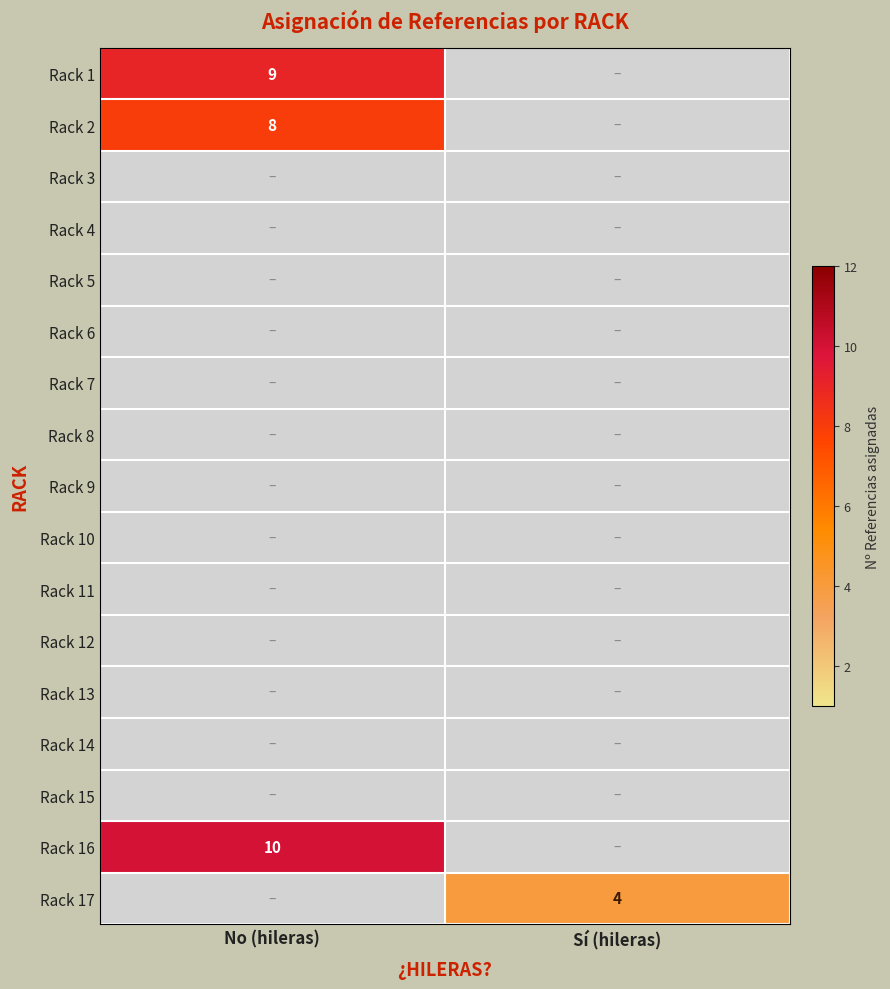

True or false: Rack 2 has a value of 14 at No (hileras).

False